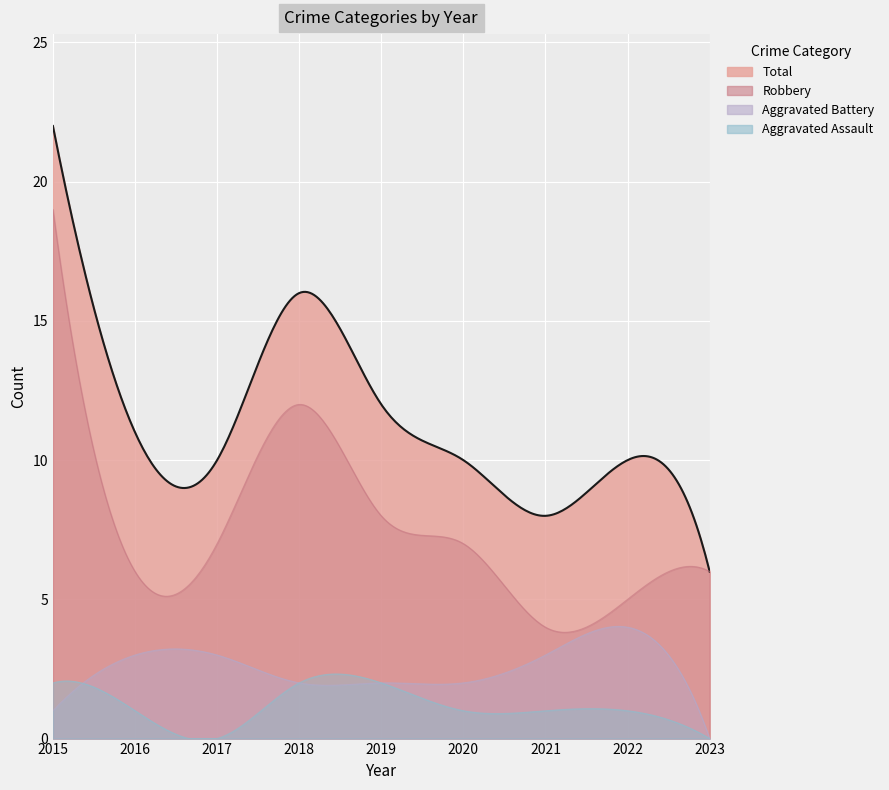

Where does the Aggravated Battery series first go above 2?

2016